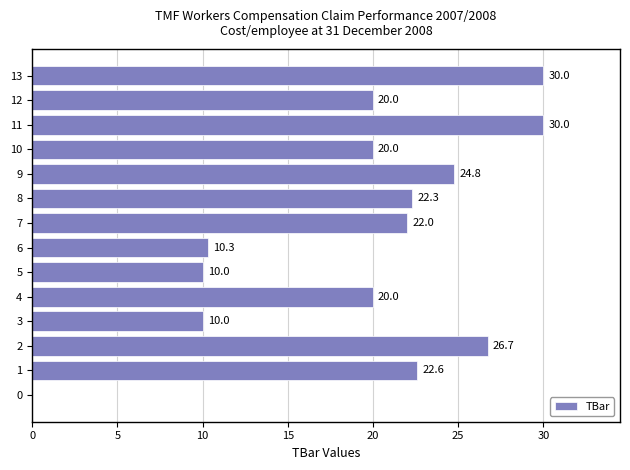

At which label is the value closest to 15?

6